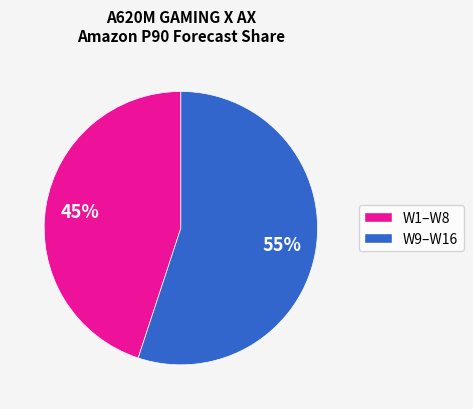

How many slices are in this pie chart?

2